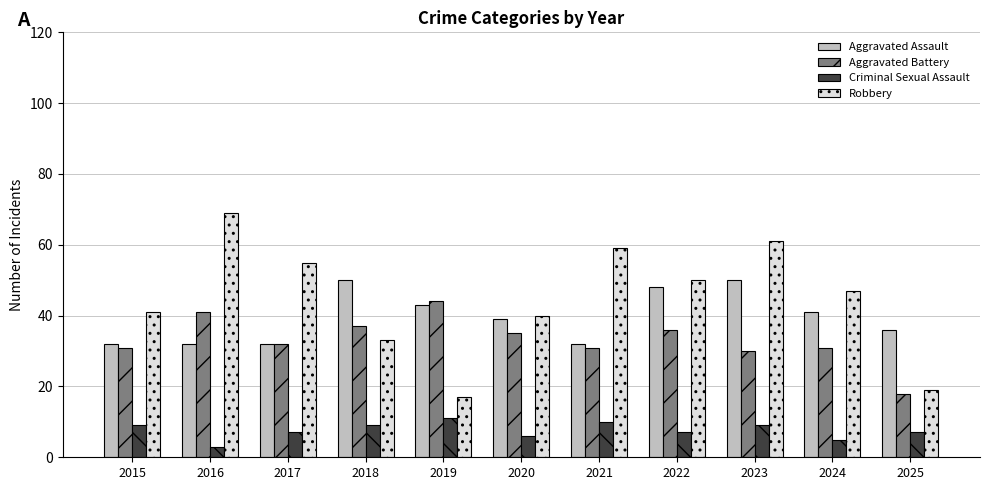

Reading left to right, transcribe all the data shown in this chart.

Aggravated Assault: 2015=32	2016=32	2017=32	2018=50	2019=43	2020=39	2021=32	2022=48	2023=50	2024=41	2025=36
Aggravated Battery: 2015=31	2016=41	2017=32	2018=37	2019=44	2020=35	2021=31	2022=36	2023=30	2024=31	2025=18
Criminal Sexual Assault: 2015=9	2016=3	2017=7	2018=9	2019=11	2020=6	2021=10	2022=7	2023=9	2024=5	2025=7
Robbery: 2015=41	2016=69	2017=55	2018=33	2019=17	2020=40	2021=59	2022=50	2023=61	2024=47	2025=19